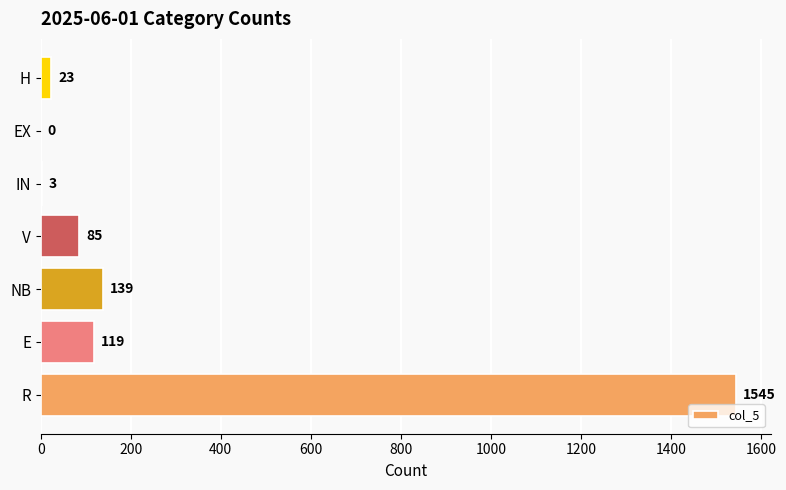

The value at EX is 815. True or false?

False